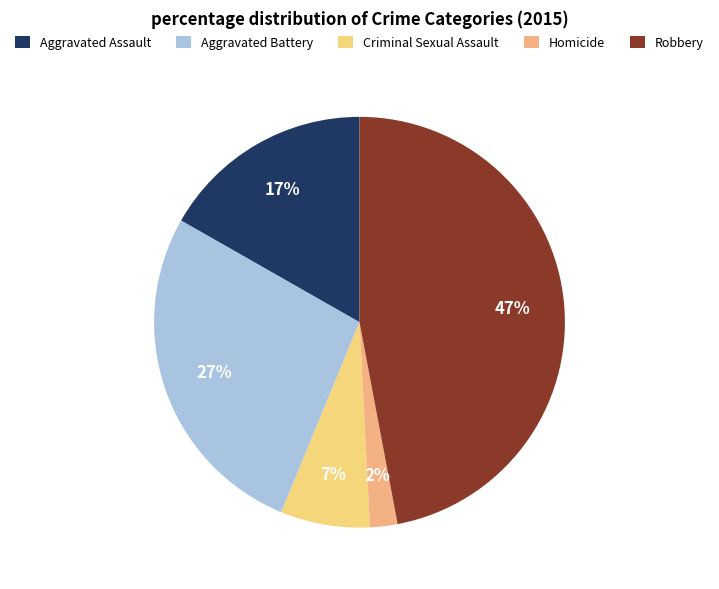

Which category has the smallest portion of the pie?

Homicide